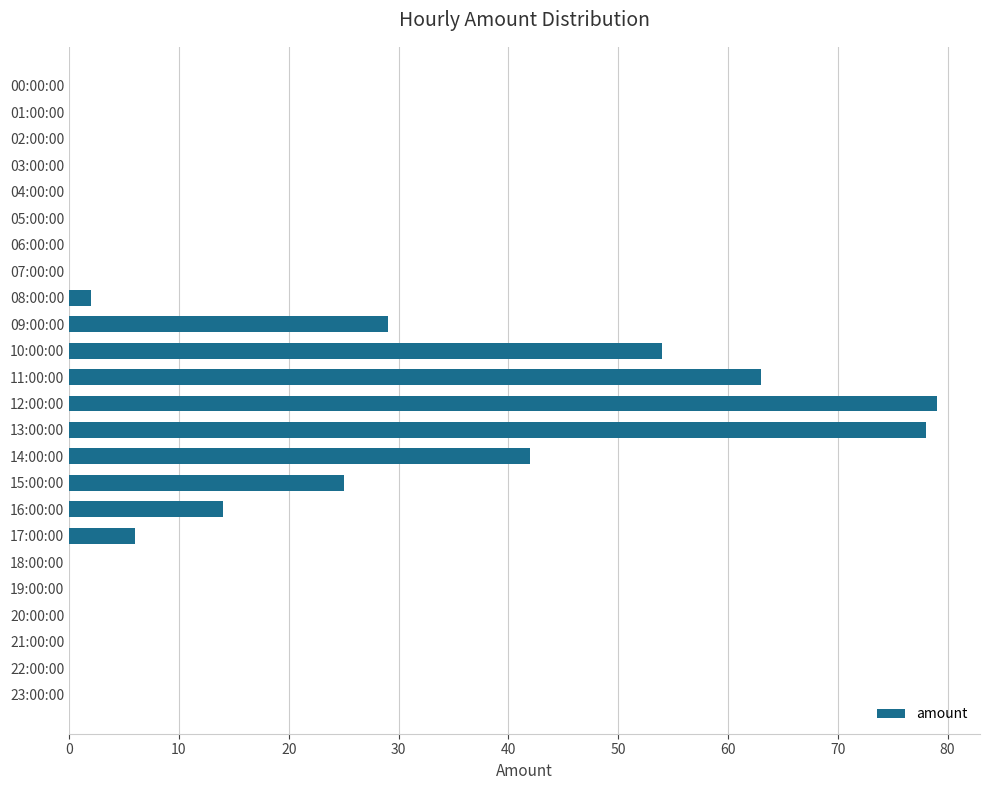

How many series are shown in this chart?

1